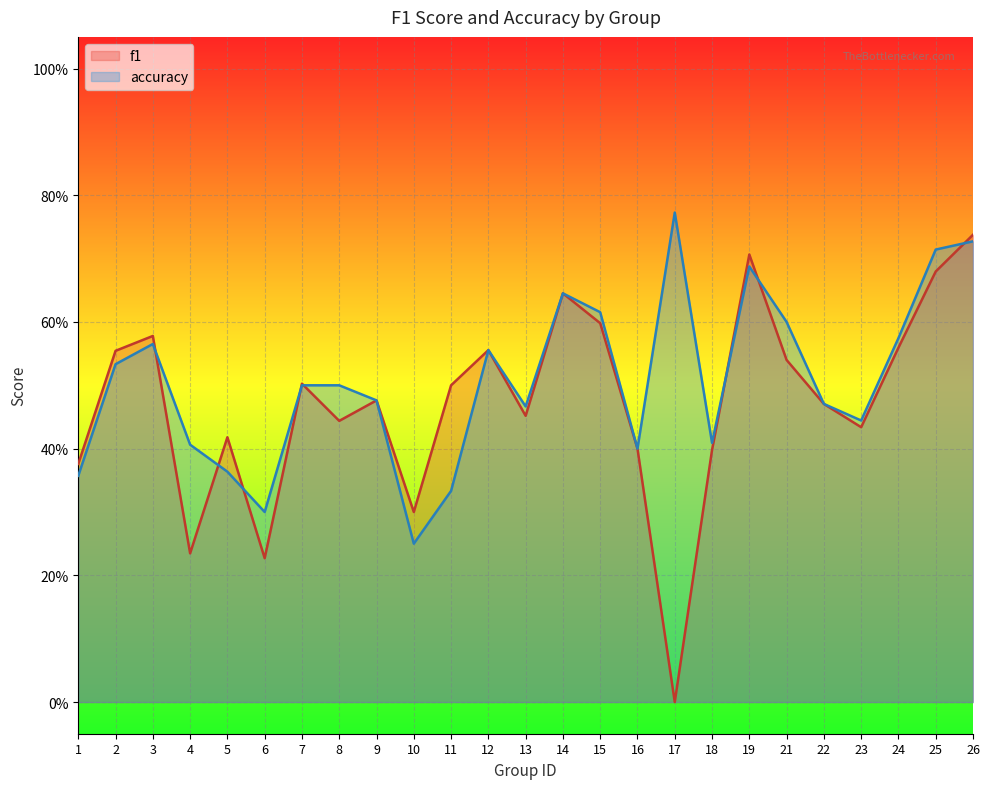

How many intersections are there between f1 and accuracy?

8